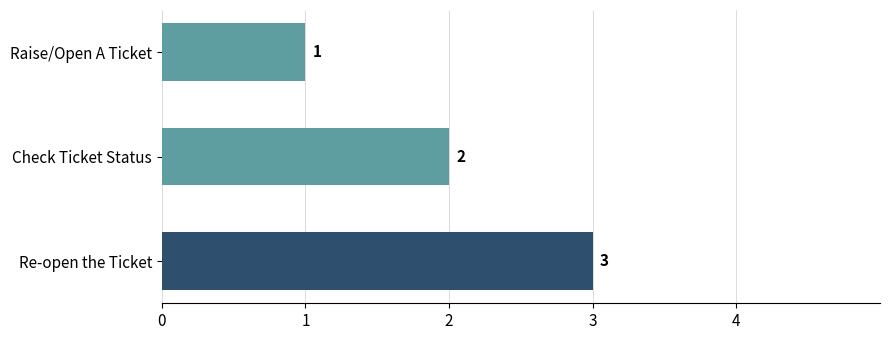

What is the difference between the maximum and minimum values?

2